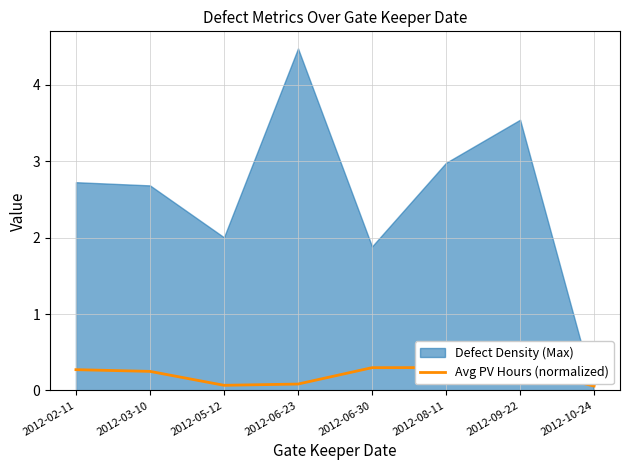

At which category does the data reach its first local valley?

2012-05-12